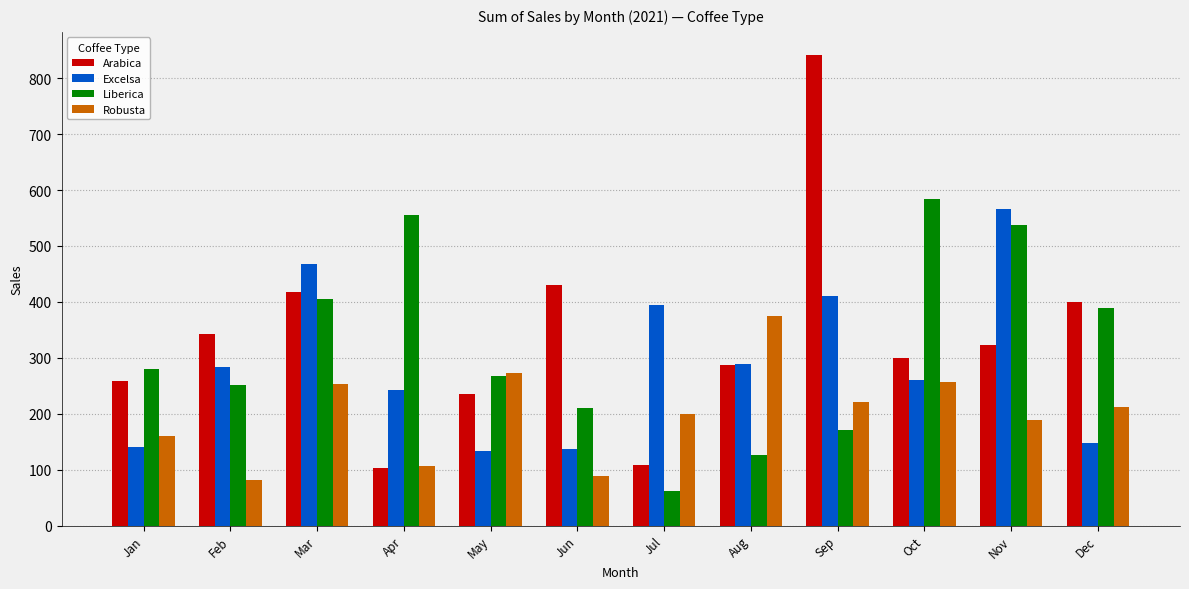

Which series has the largest range (max minus min)?

Arabica